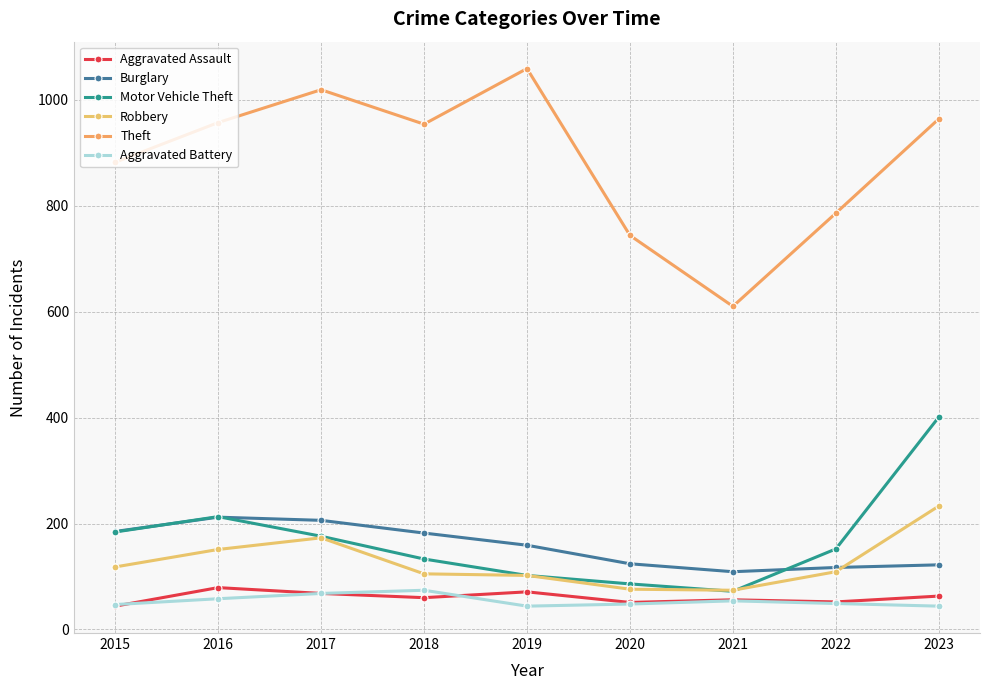

What are all the series names shown in the legend?

Aggravated Assault, Burglary, Motor Vehicle Theft, Robbery, Theft, Aggravated Battery